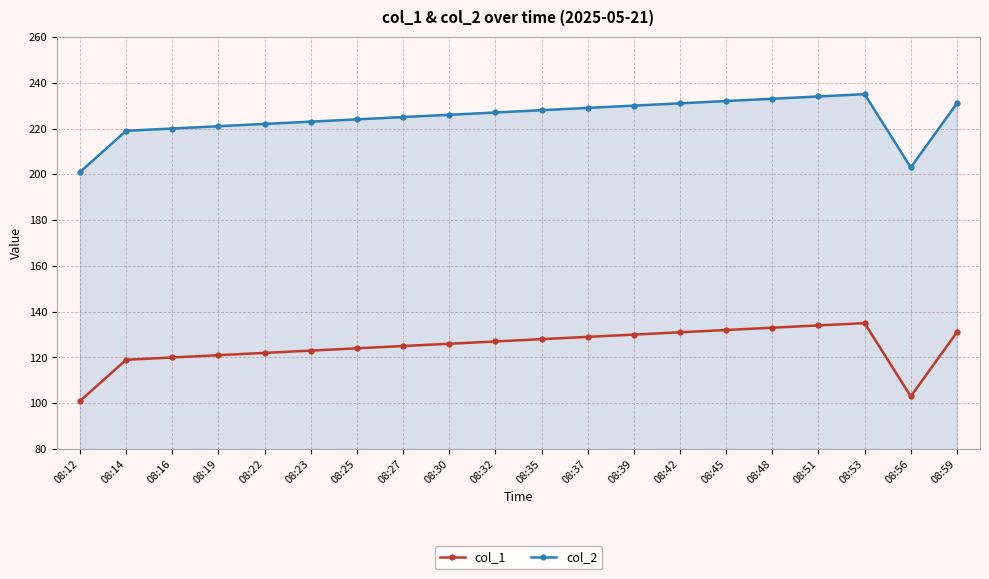

The value of col_1 at 08:32 is 127. True or false?

True